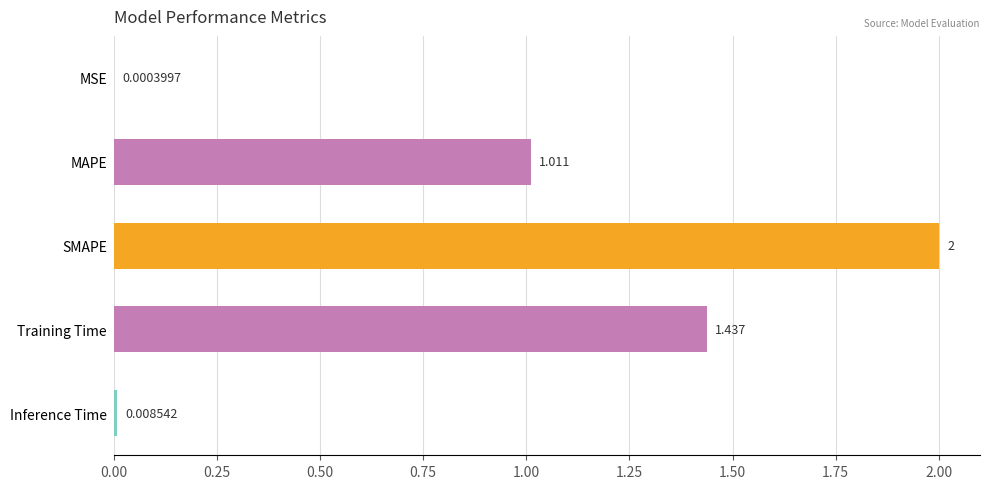

Which has a higher value, MAPE or Inference Time?

MAPE